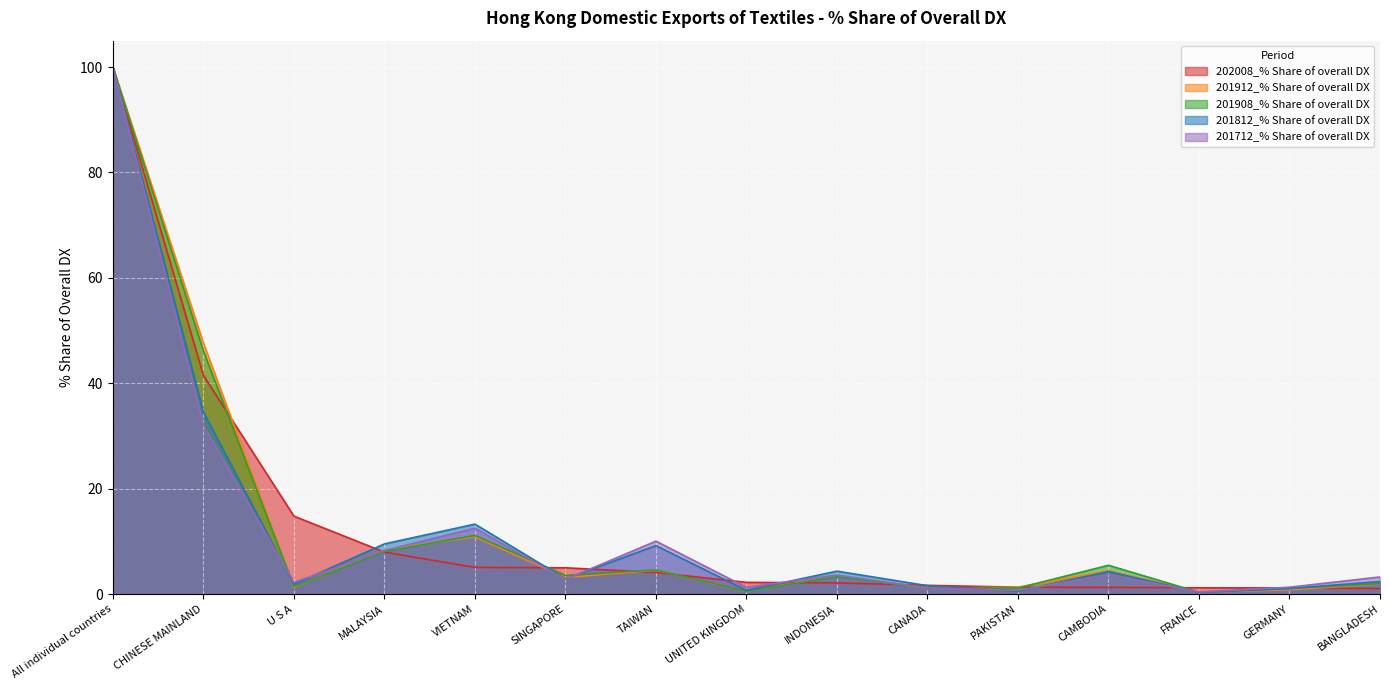

What is the spread (max minus min) of values at U S A?

13.5